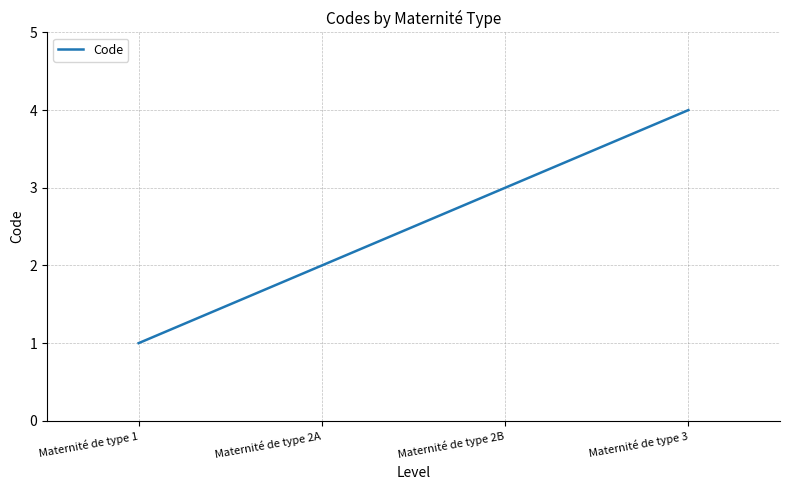

What is the difference between the second highest and minimum values?

2